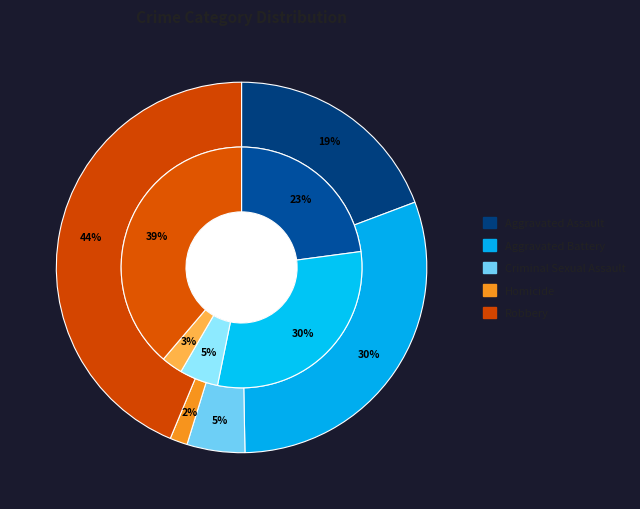

Is there a majority slice in this chart?

No